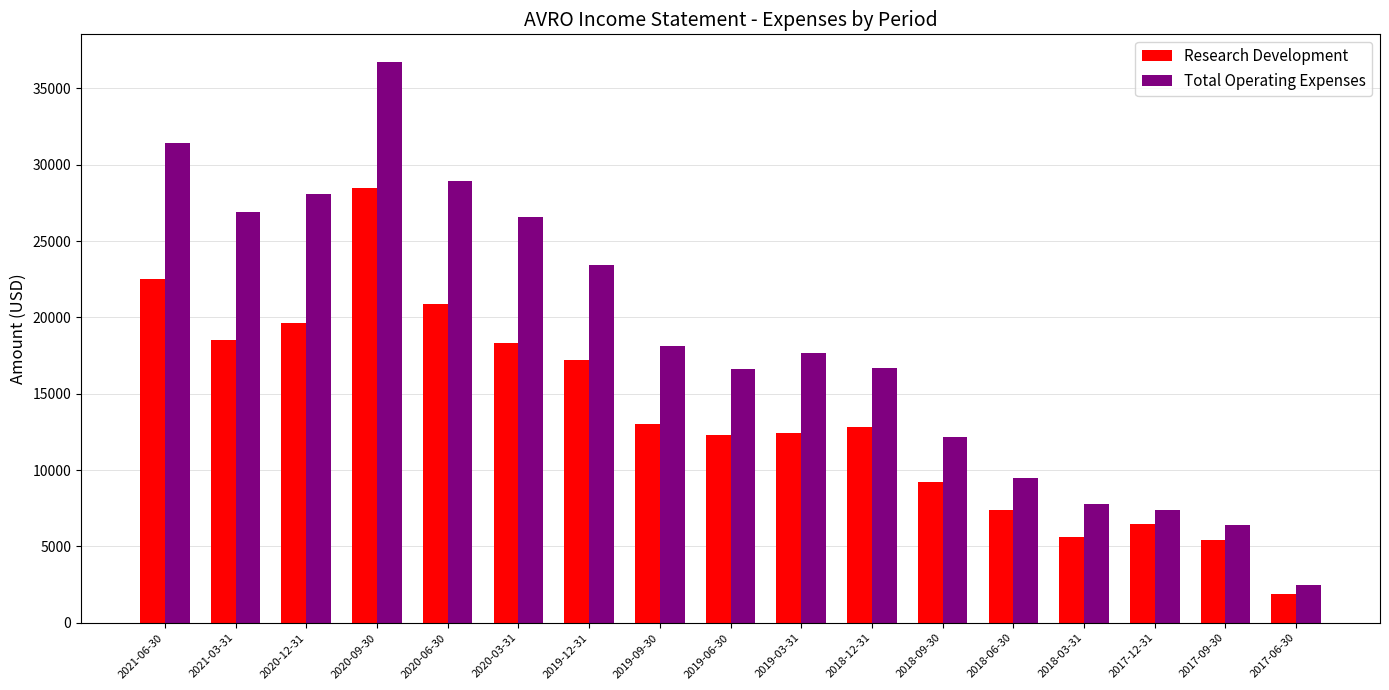

At which category is the sum across all series the highest?

2020-09-30